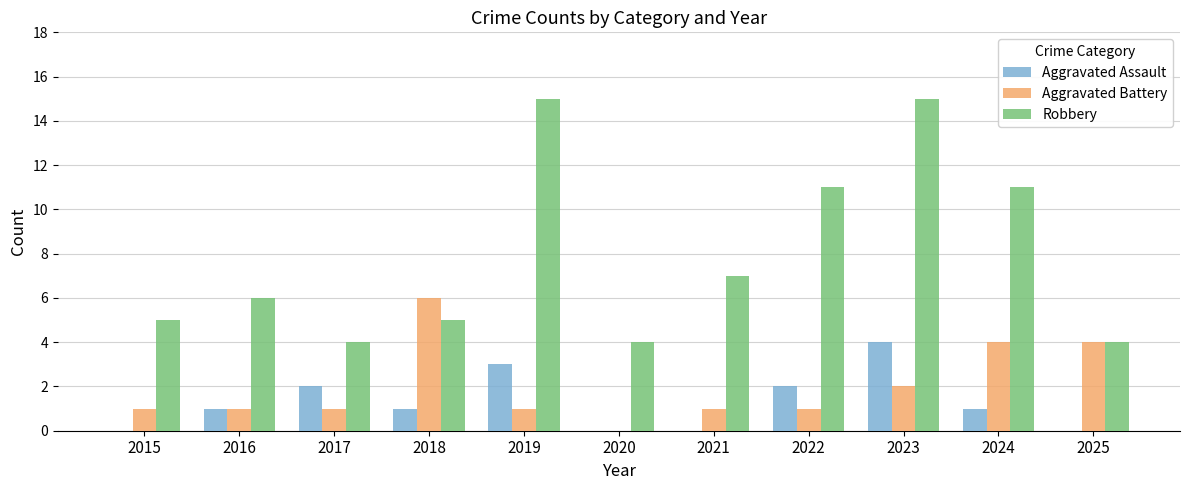

How many groups of bars are there?

11